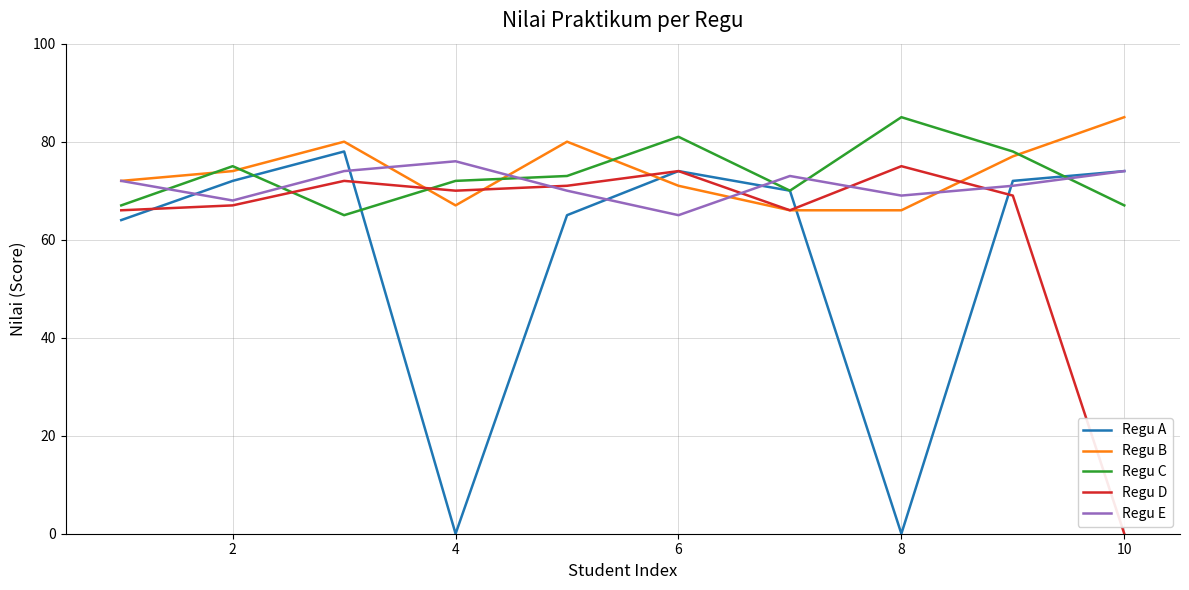

What is the lowest value of the Regu C series?

65